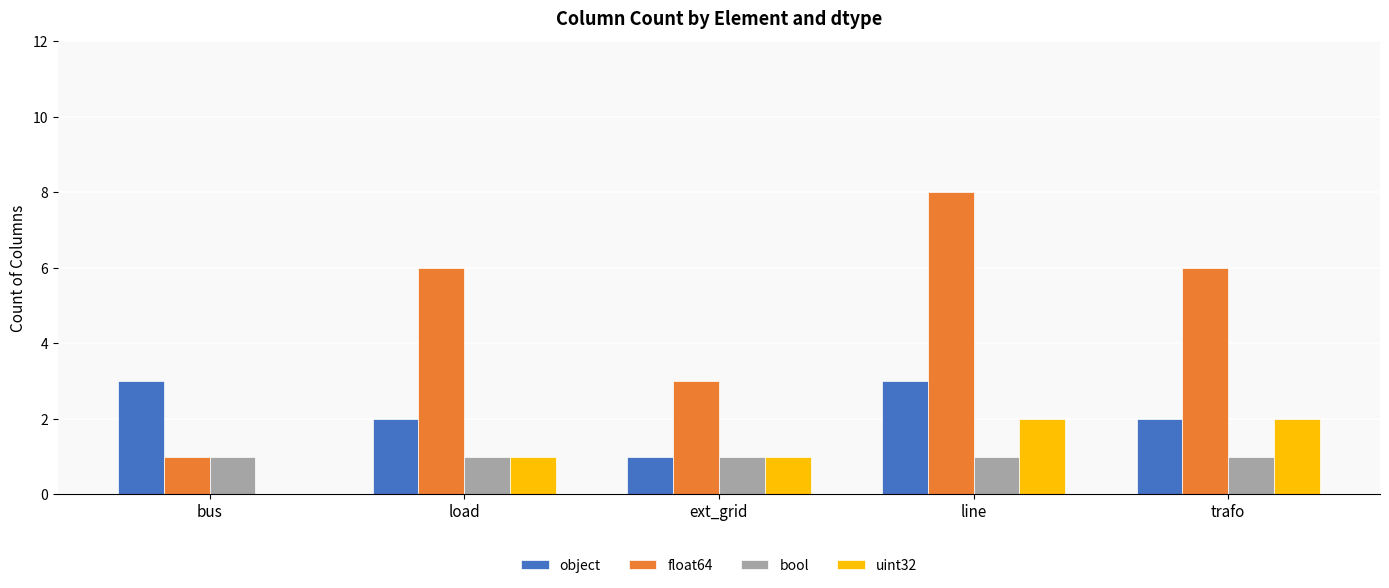

What is the maximum value shown in the chart?

8